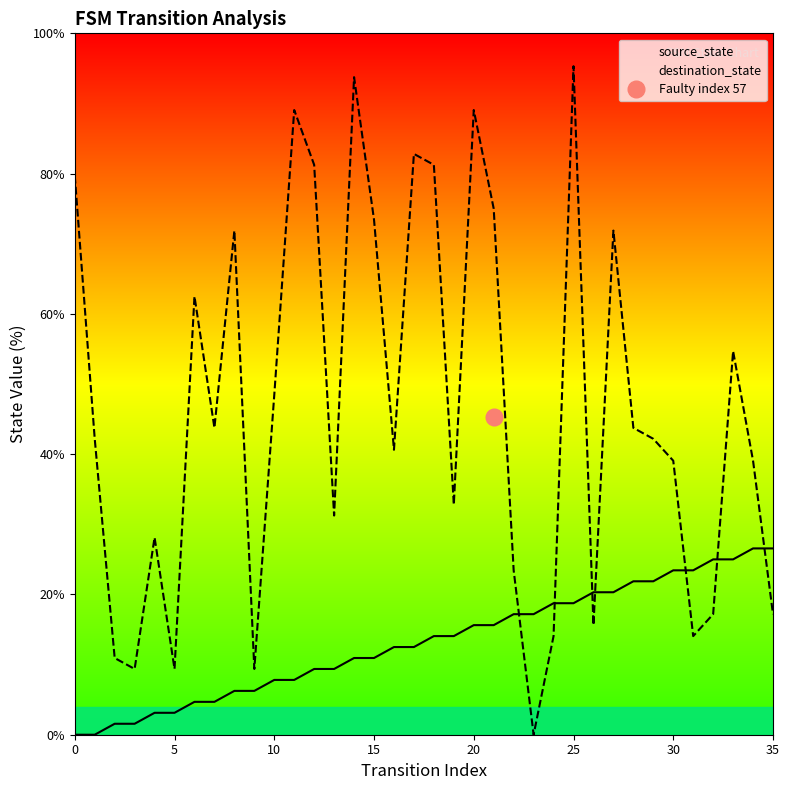

What is the label of the 27th point from the right?

9